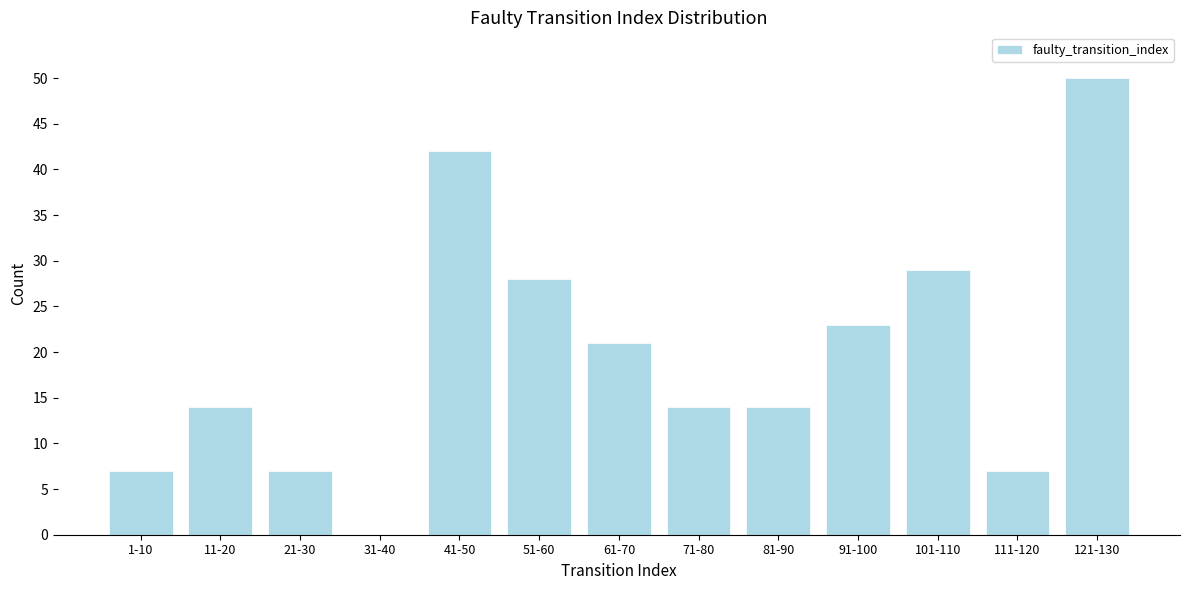

Reading left to right, extract all data points from this chart.

1-10=7	11-20=14	21-30=7	31-40=0	41-50=42	51-60=28	61-70=21	71-80=14	81-90=14	91-100=23	101-110=29	111-120=7	121-130=50